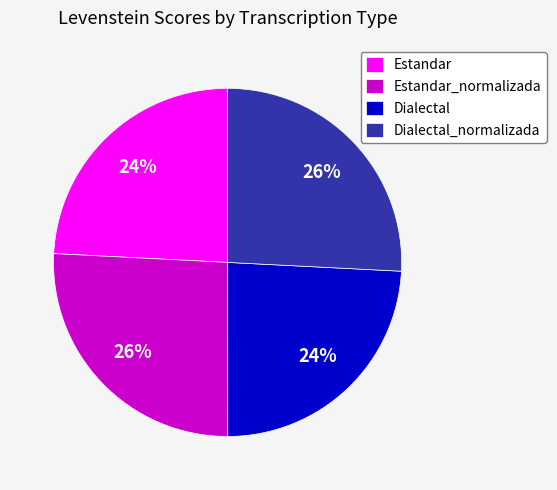

The Estandar slice represents 33% of the pie. True or false?

False